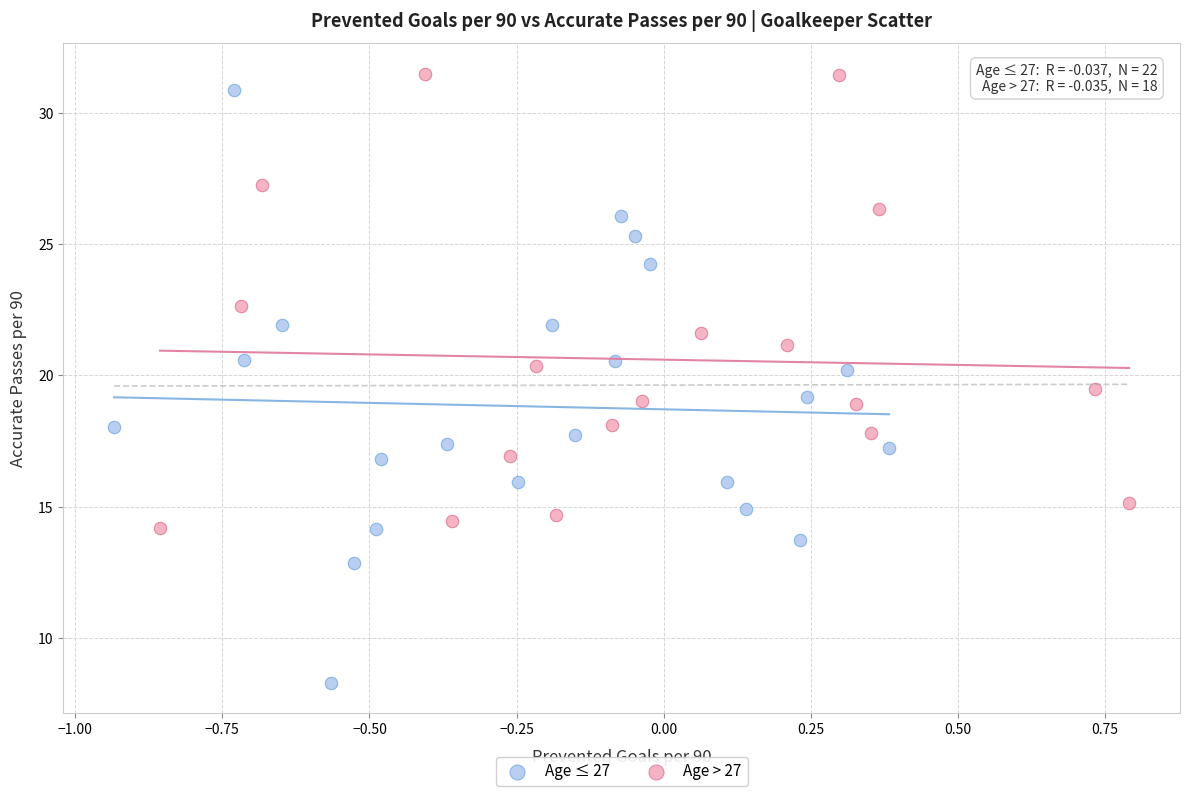

Which series has the widest spread of Y values?

Age ≤ 27